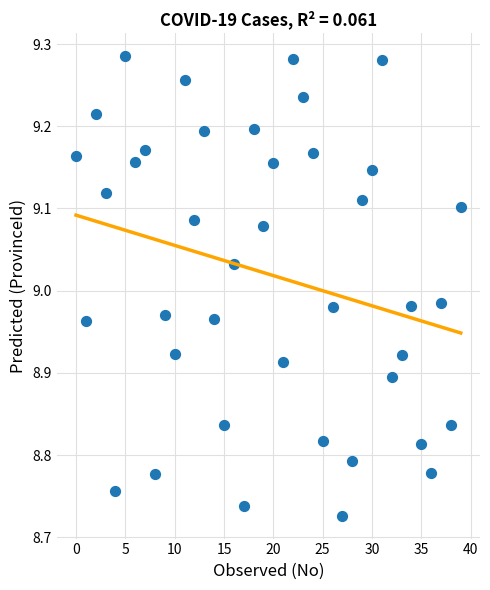

What is the range of Y values (max minus min)?

0.6